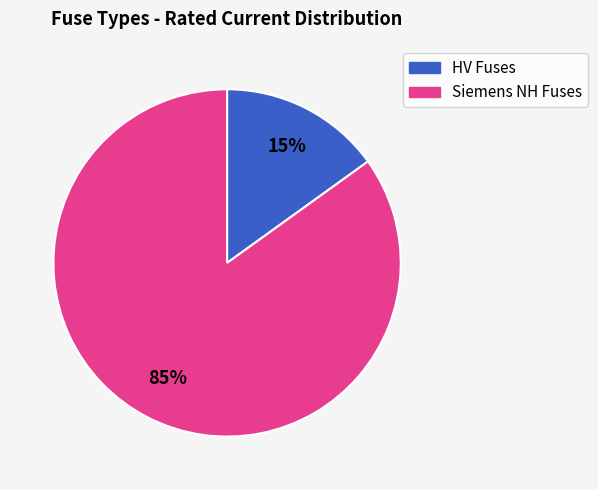

Is there a majority slice in this chart?

Yes